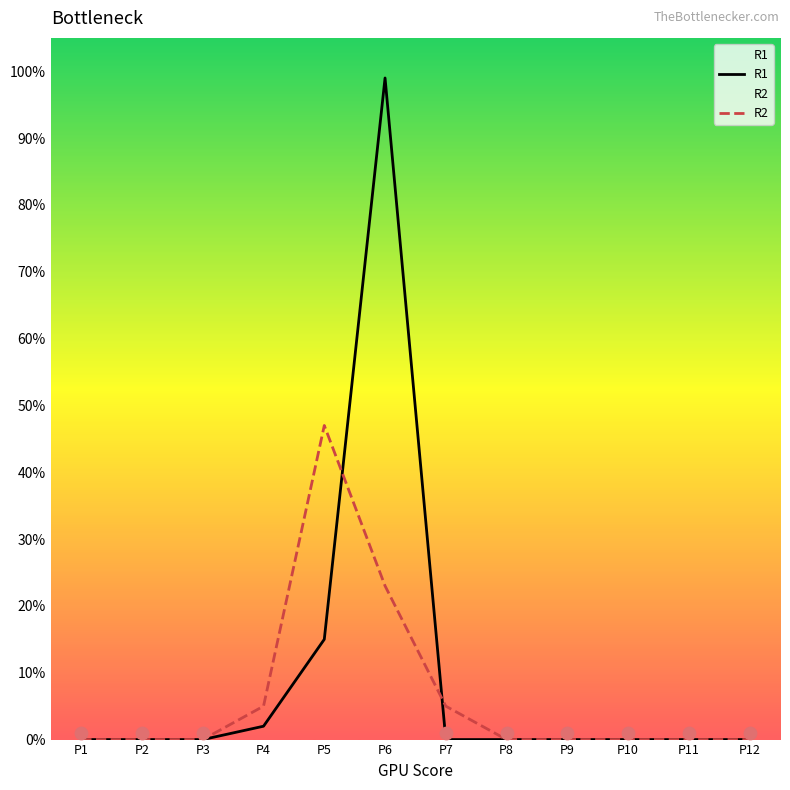

Is the value of R1 at P3 greater than the value of R2 at P1?

No